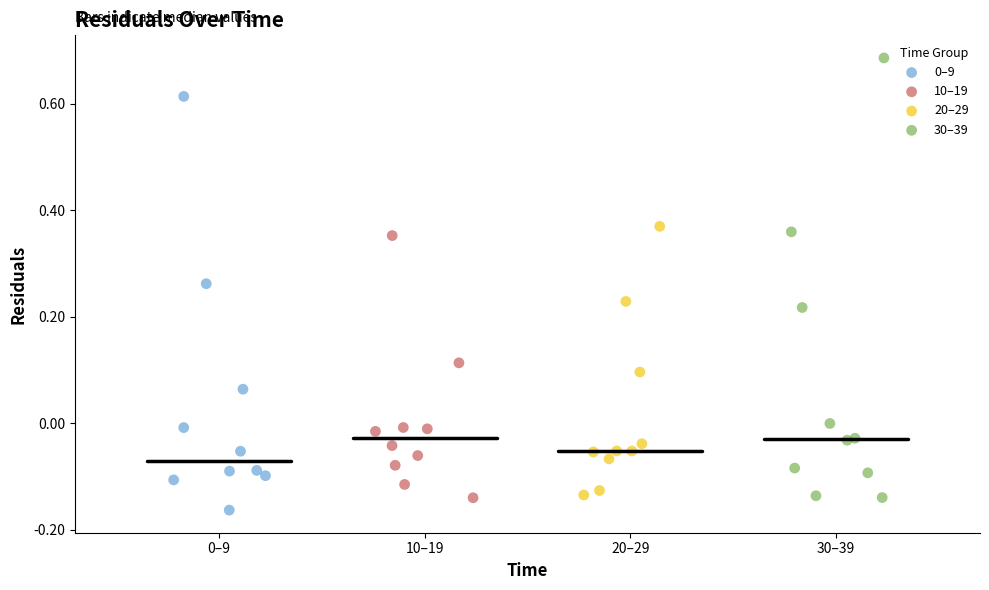

Which series contains the highest Y value?

30–39